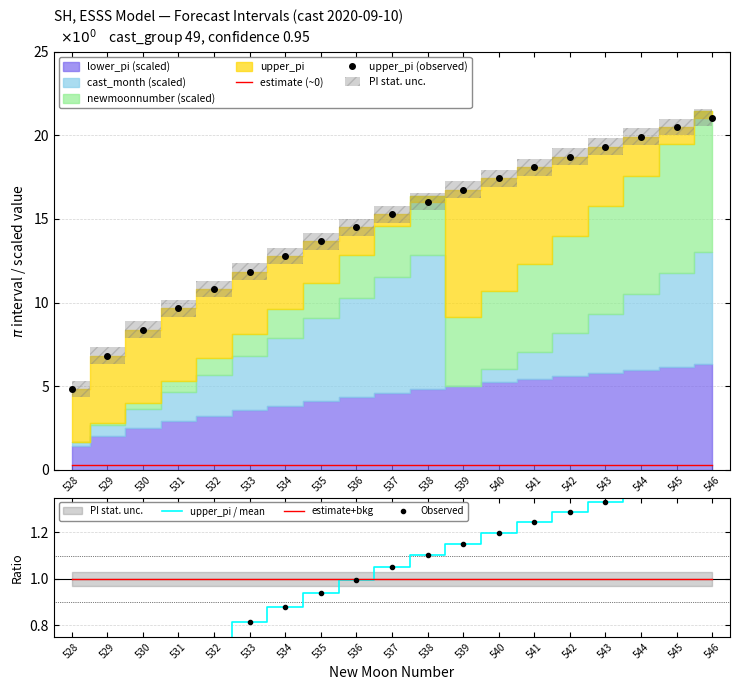

True or false: upper_pi (observed) has a value of 25.6 at 537.

False